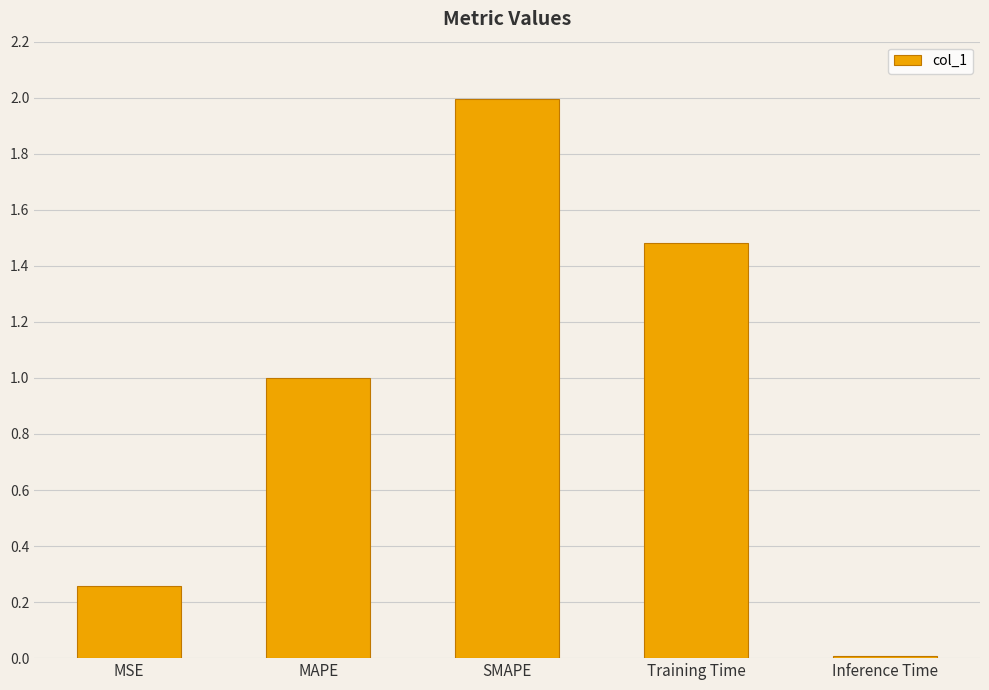

Which label corresponds to the smallest value in the chart?

Inference Time